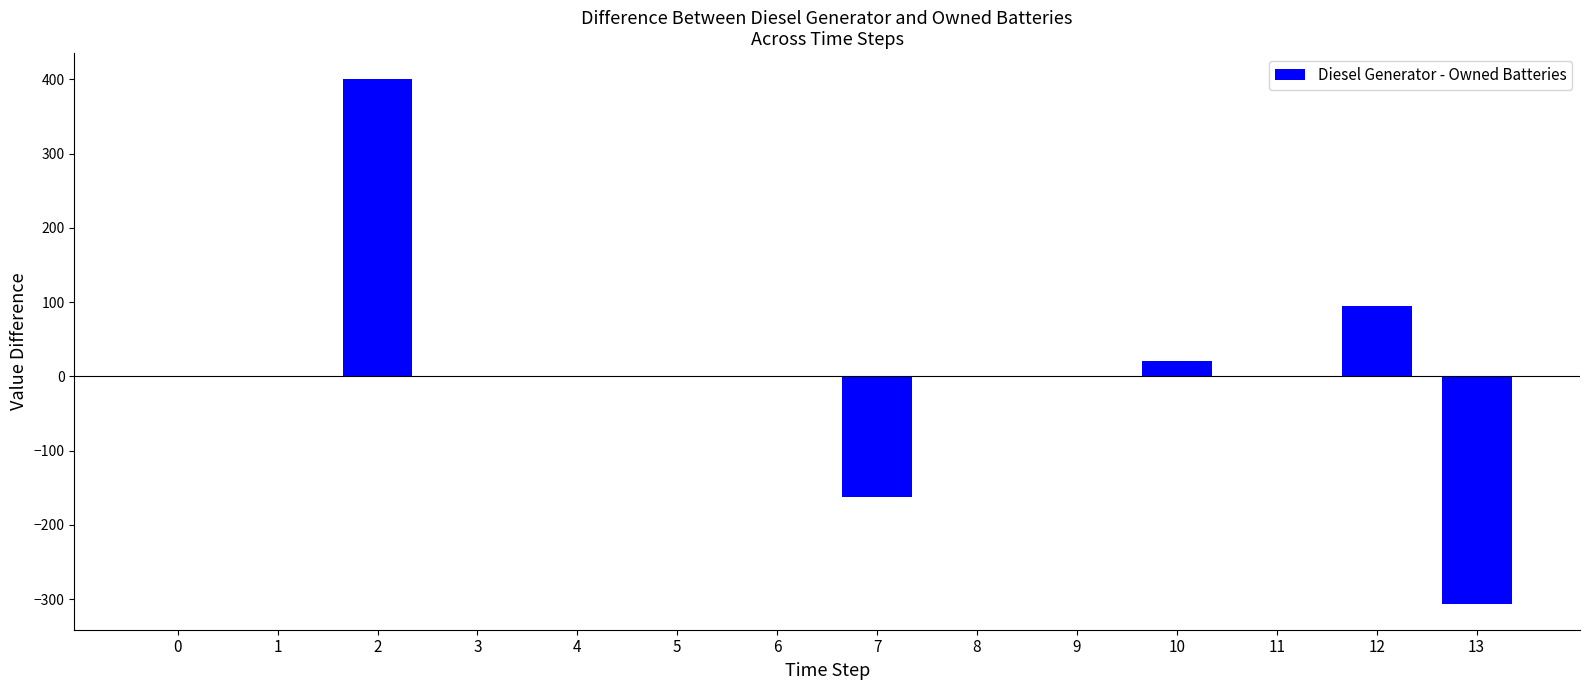

The value at 1 is 417. True or false?

False